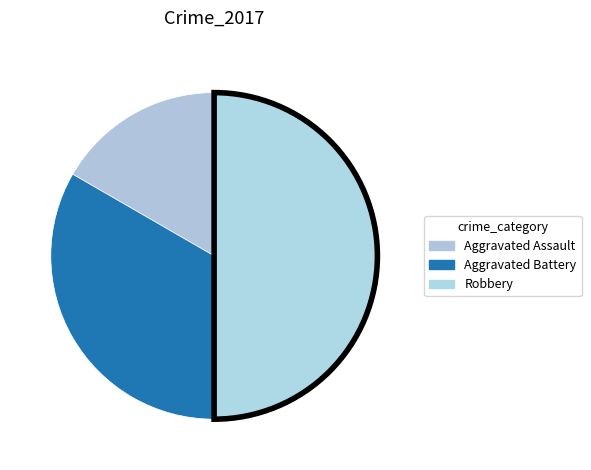

Is there any slice that represents more than half of the pie?

No